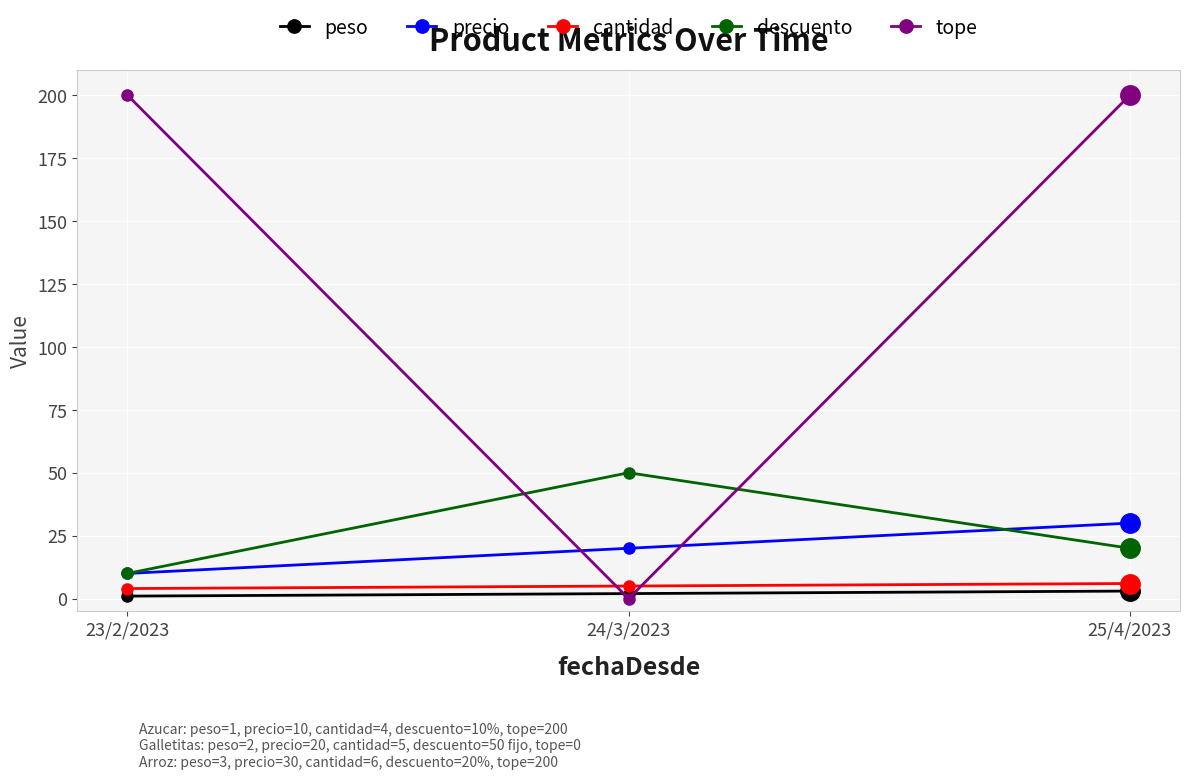

Read the precio value at 25/4/2023, to the nearest 10.

30